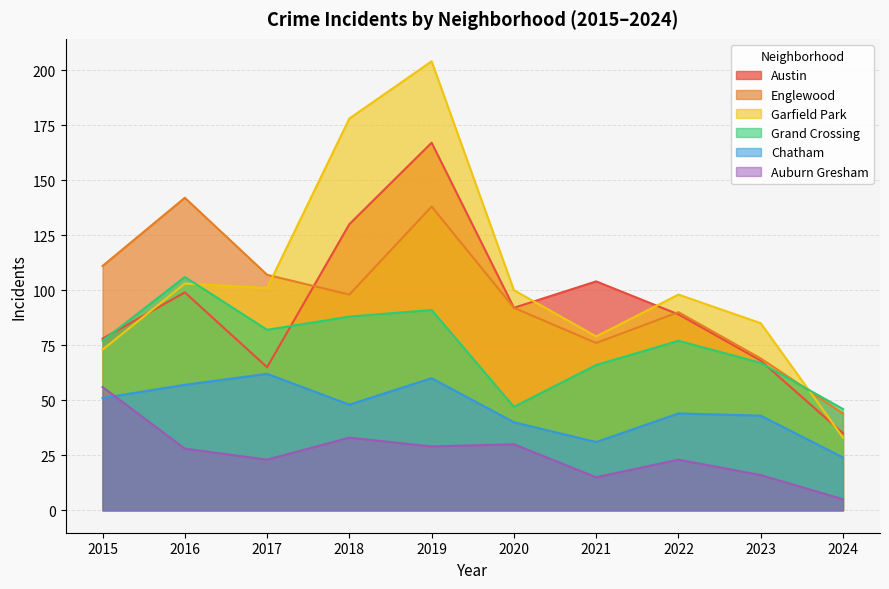

Reading left to right, transcribe all the data shown in this chart.

Austin: 78	99	65	130	167	92	104	89	68	35
Englewood: 111	142	107	98	138	92	76	90	69	44
Garfield Park: 73	103	101	178	204	100	79	98	85	33
Grand Crossing: 77	106	82	88	91	47	66	77	67	46
Chatham: 51	57	62	48	60	40	31	44	43	24
Auburn Gresham: 56	28	23	33	29	30	15	23	16	5